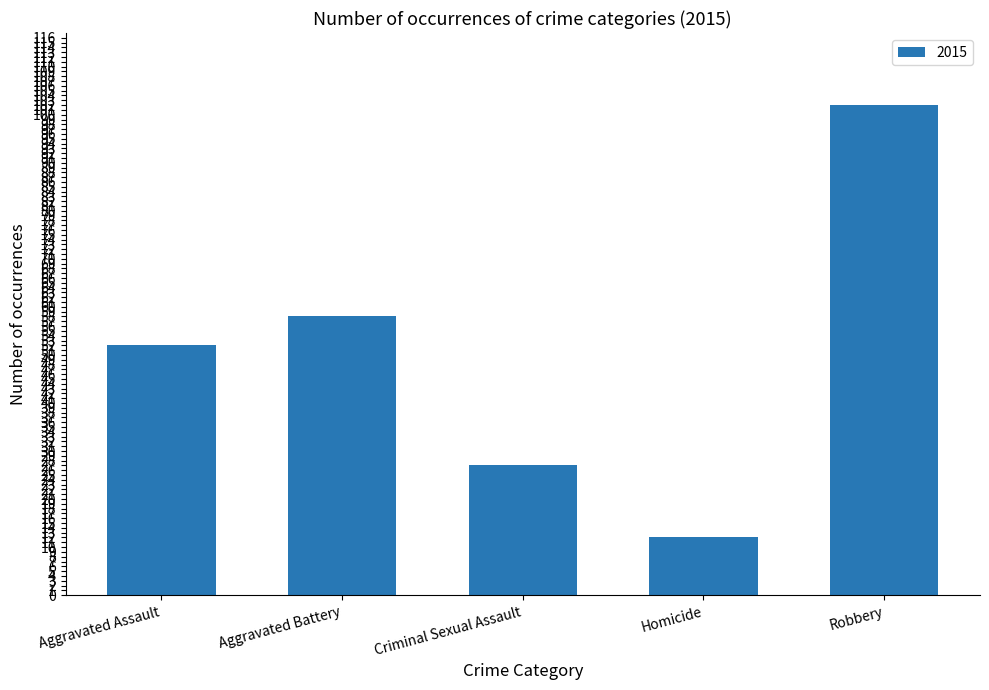

Rank the categories by value from highest to lowest.

Robbery, Aggravated Battery, Aggravated Assault, Criminal Sexual Assault, Homicide